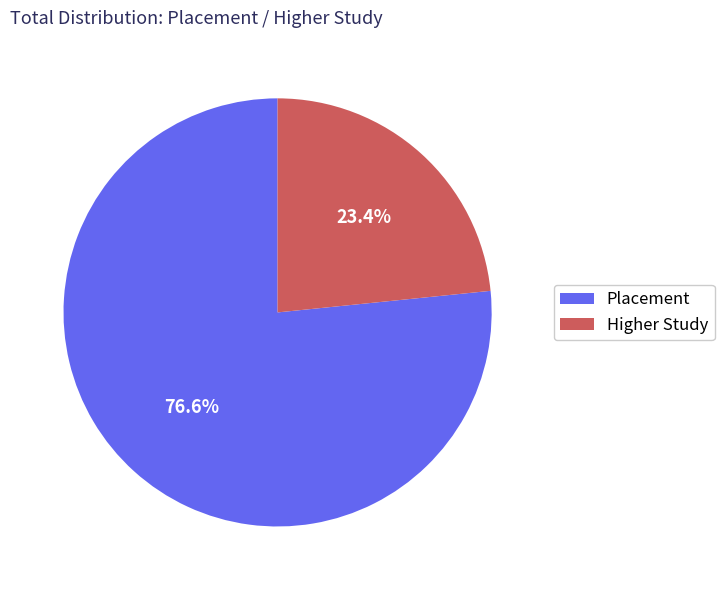

Combined, do Higher Study and Placement account for over 50%?

Yes